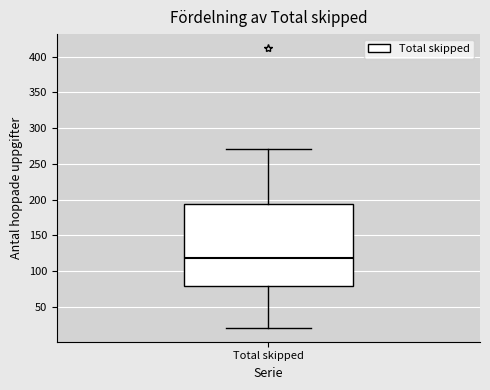

Where does the lower whisker of the box for Total skipped end on the y-axis? The values are not printed on the chart, so give them approximately, as read against the axis.

20